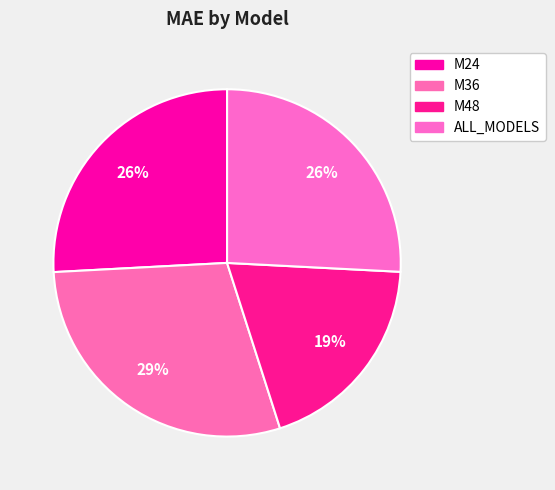

How many segments does this pie chart have?

4